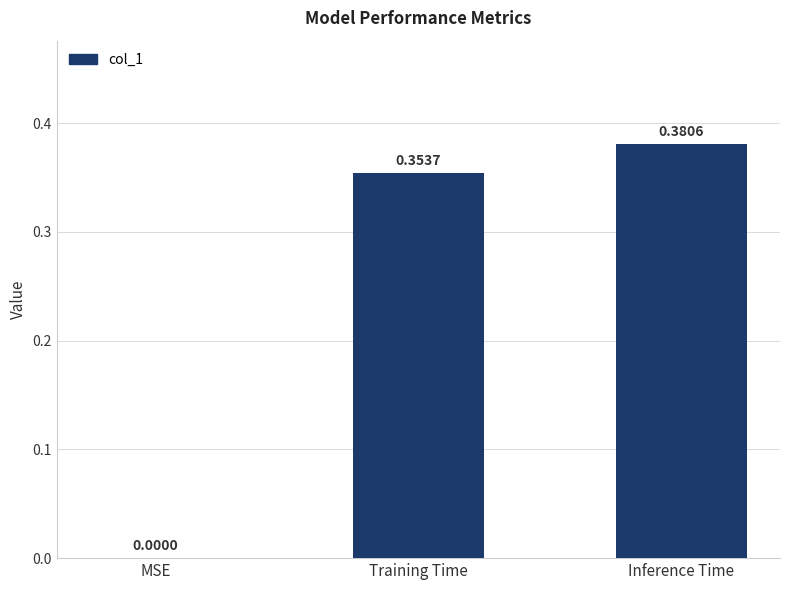

At which label is the value closest to 0?

MSE